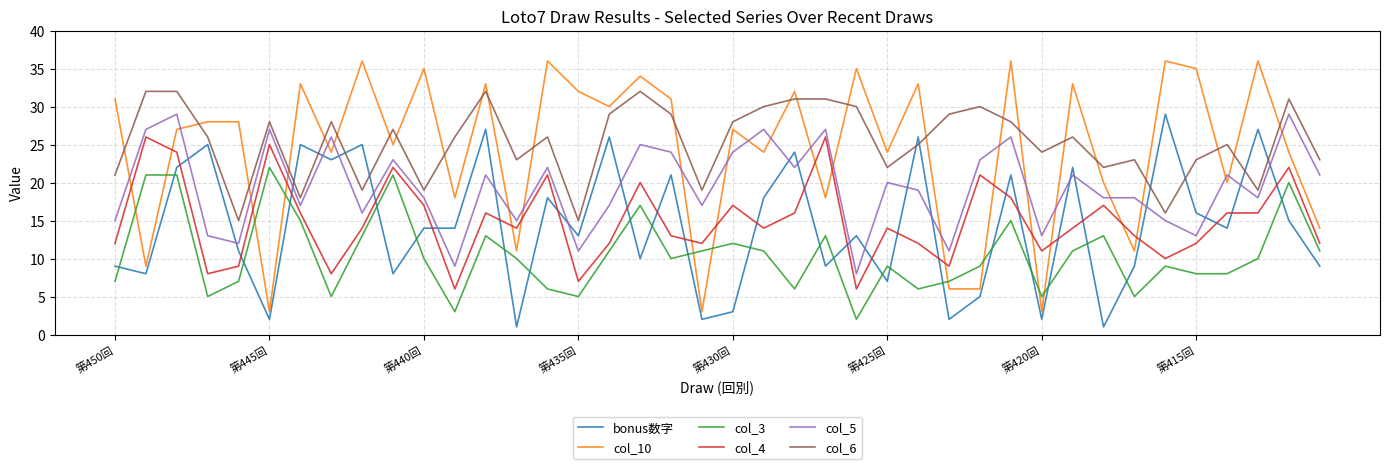

What is the greatest value displayed?

36